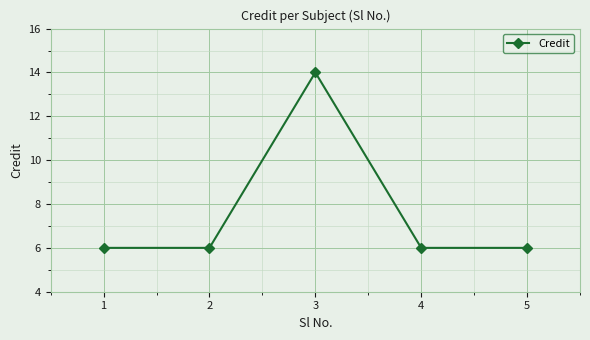

How many data points does each series have?

5